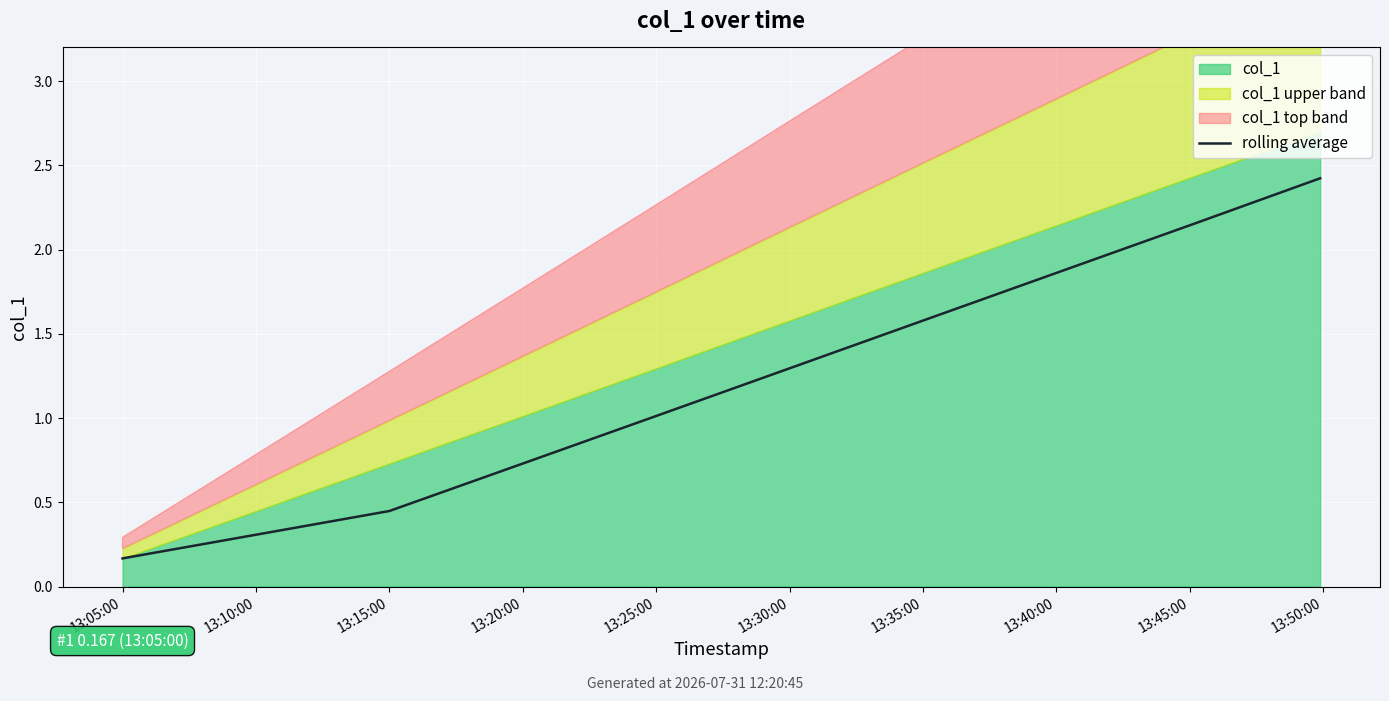

List the labels in order of value, smallest first.

13:05:00, 13:10:00, 13:15:00, 13:20:00, 13:25:00, 13:30:00, 13:35:00, 13:40:00, 13:45:00, 13:50:00